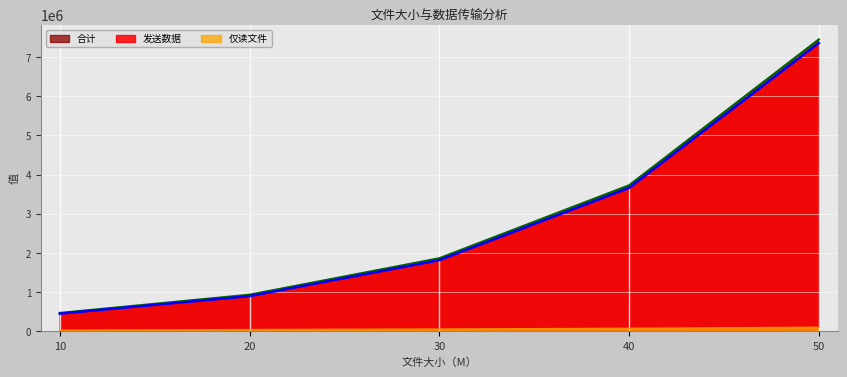

Reading left to right, transcribe all the data shown in this chart.

仅读文件: 10=19160	20=36869	30=50063	40=68717	50=95788
发送数据: 10=446638	20=894727	30=1813129	40=3657667	50=7356980
合计: 10=465798	20=931596	30=1863192	40=3726384	50=7452768